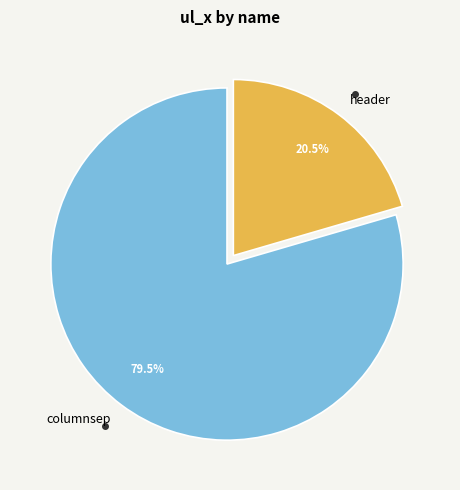

Is columnsep the majority of the pie?

Yes